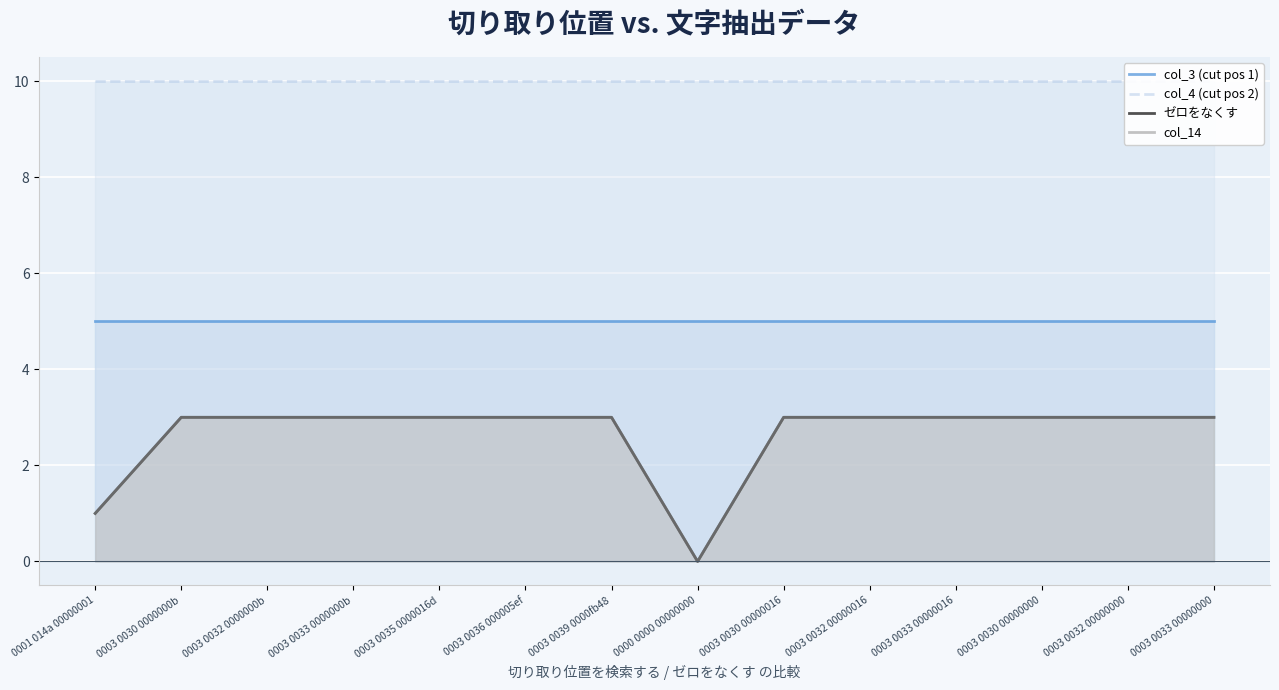

Is it true that col_4 (cut pos 2) equals 3 at 0000 0000 00000000?

False